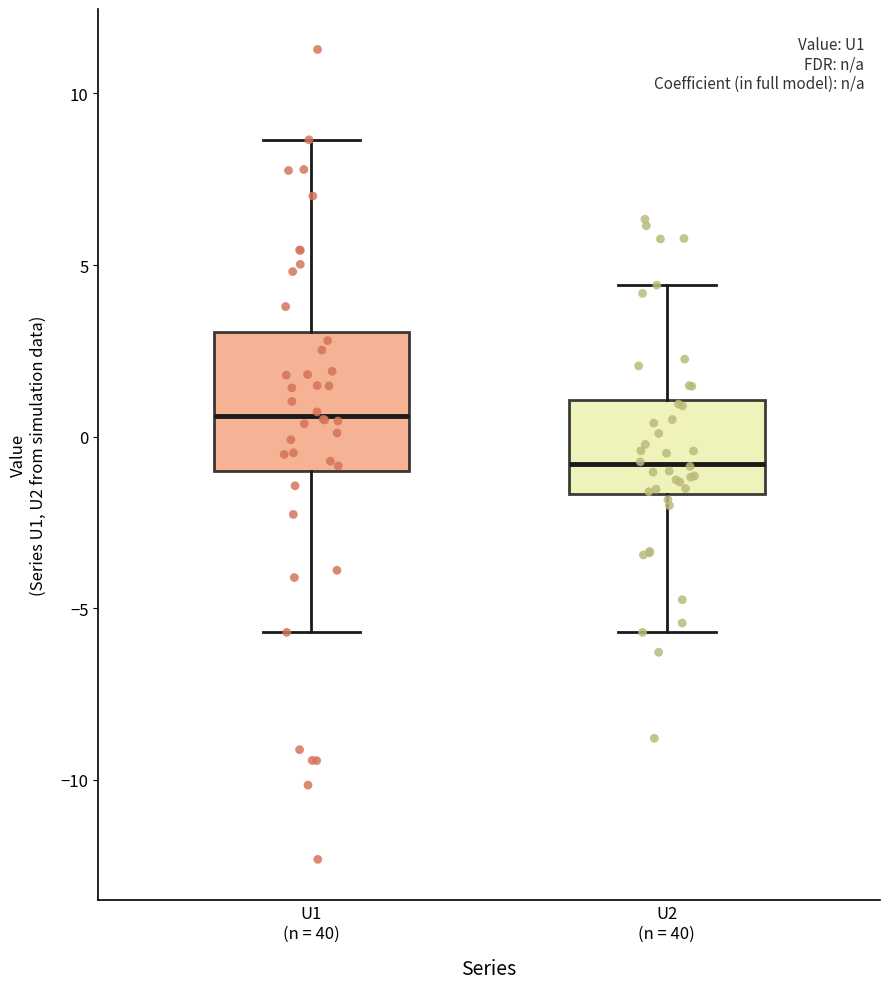

Which box is the tallest, from its lower edge to its upper edge?

U1 (n = 40)